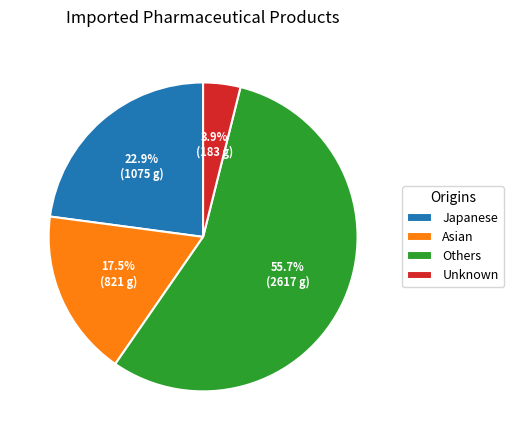

To the nearest percent, what is the average slice percentage?

25%